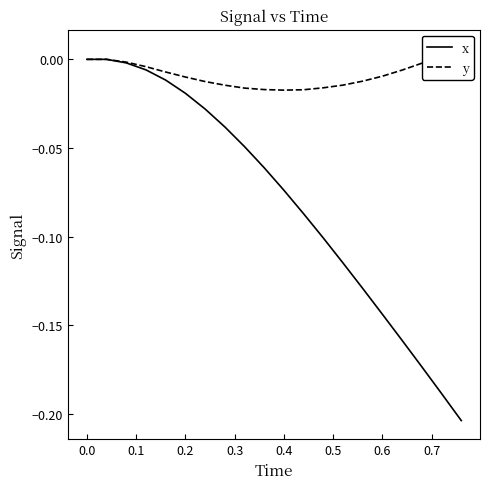

Rank the series by their average value, from highest to lowest.

y, x